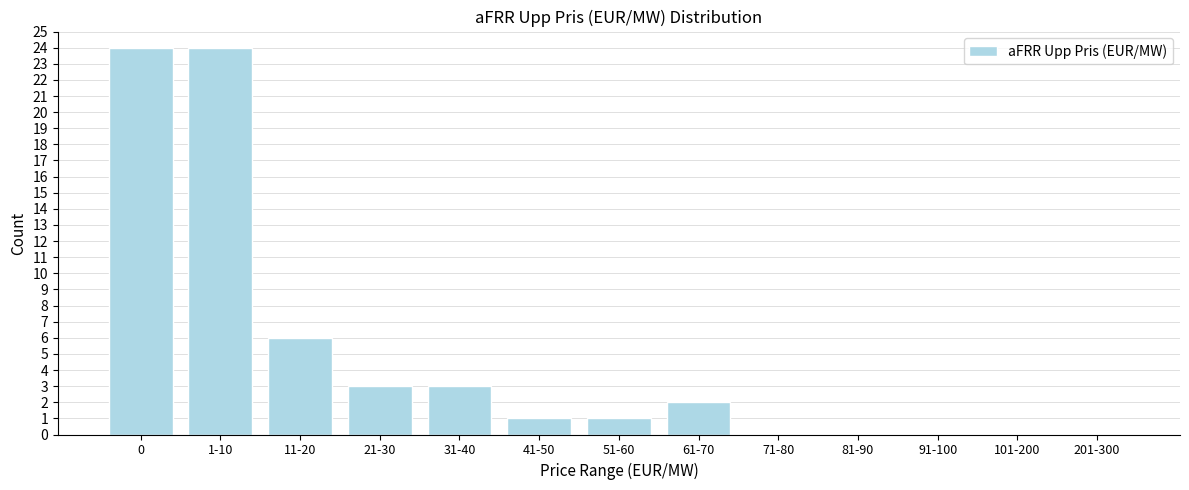

Reading left to right, what are all the values shown in this chart?

0=24	1-10=24	11-20=6	21-30=3	31-40=3	41-50=1	51-60=1	61-70=2	71-80=0	81-90=0	91-100=0	101-200=0	201-300=0